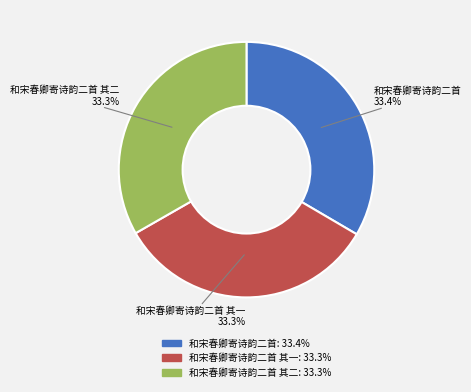

What percentage do 和宋春卿寄诗韵二首 and 和宋春卿寄诗韵二首 其一 together represent?

66.7%